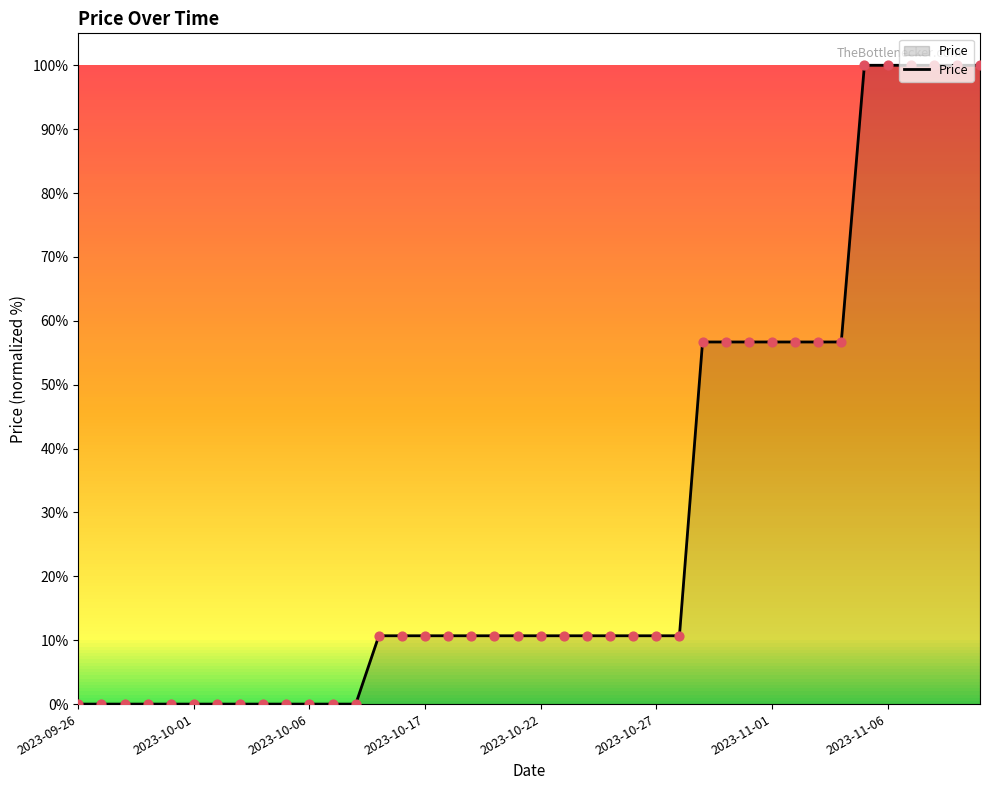

What is the greatest value displayed?

100.0